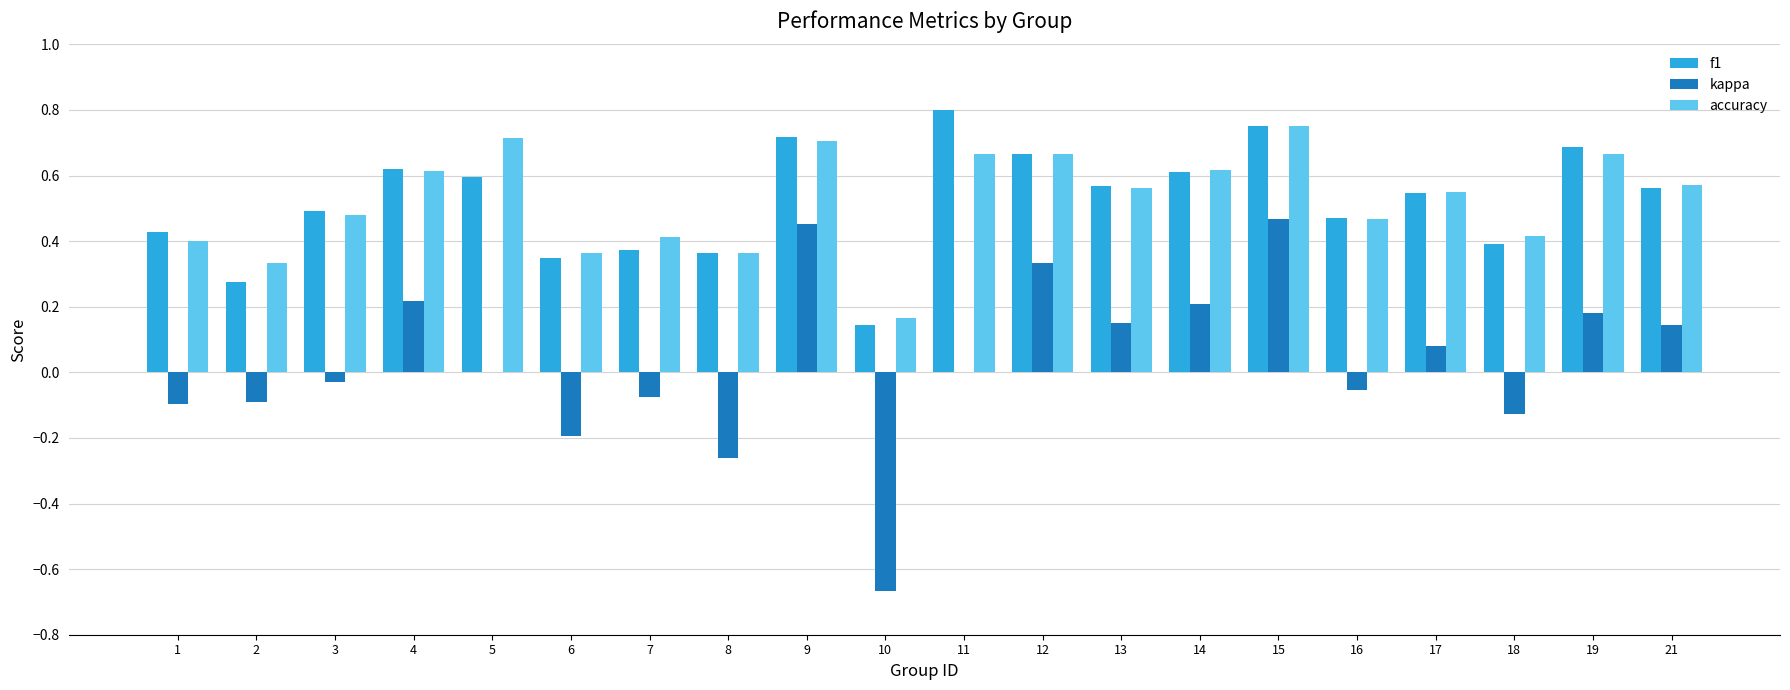

Count the number of categories in the chart.

20